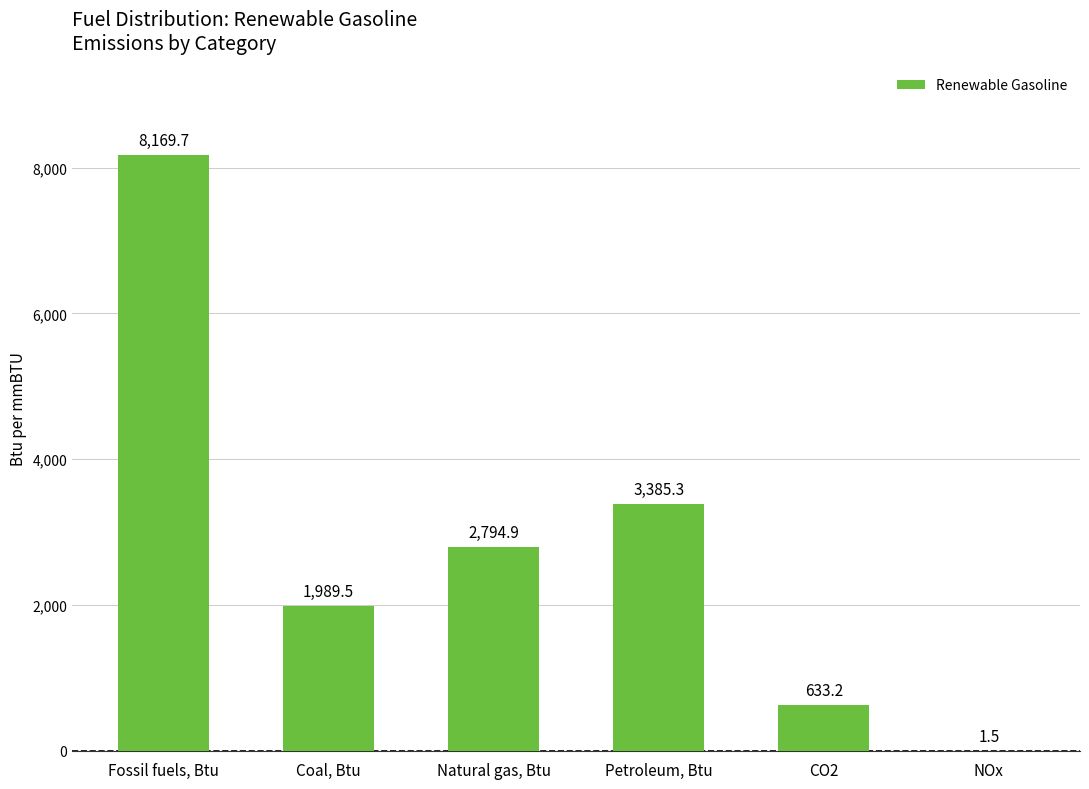

Reading left to right, transcribe all the data shown in this chart.

Fossil fuels, Btu=8169.7	Coal, Btu=1989.5	Natural gas, Btu=2794.9	Petroleum, Btu=3385.3	CO2=633.2	NOx=1.5